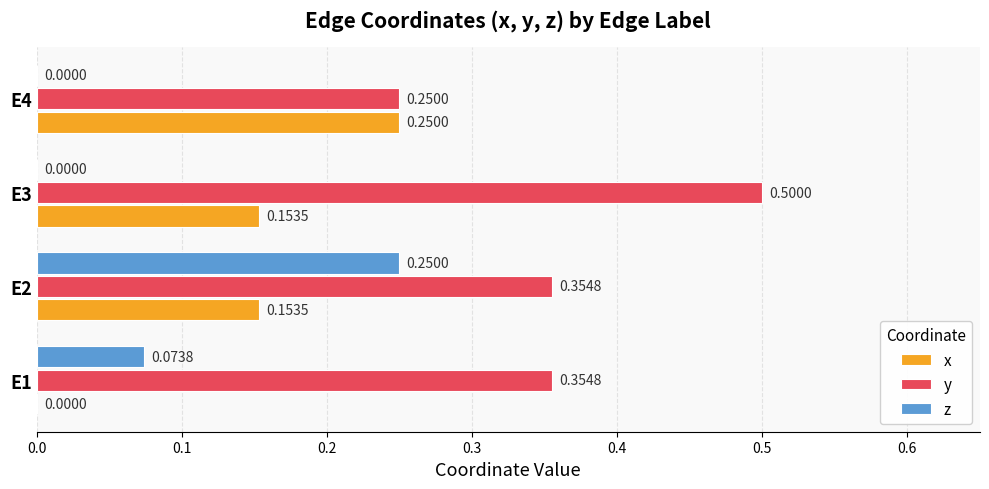

Between E2 and E4, which series saw the biggest shift?

z